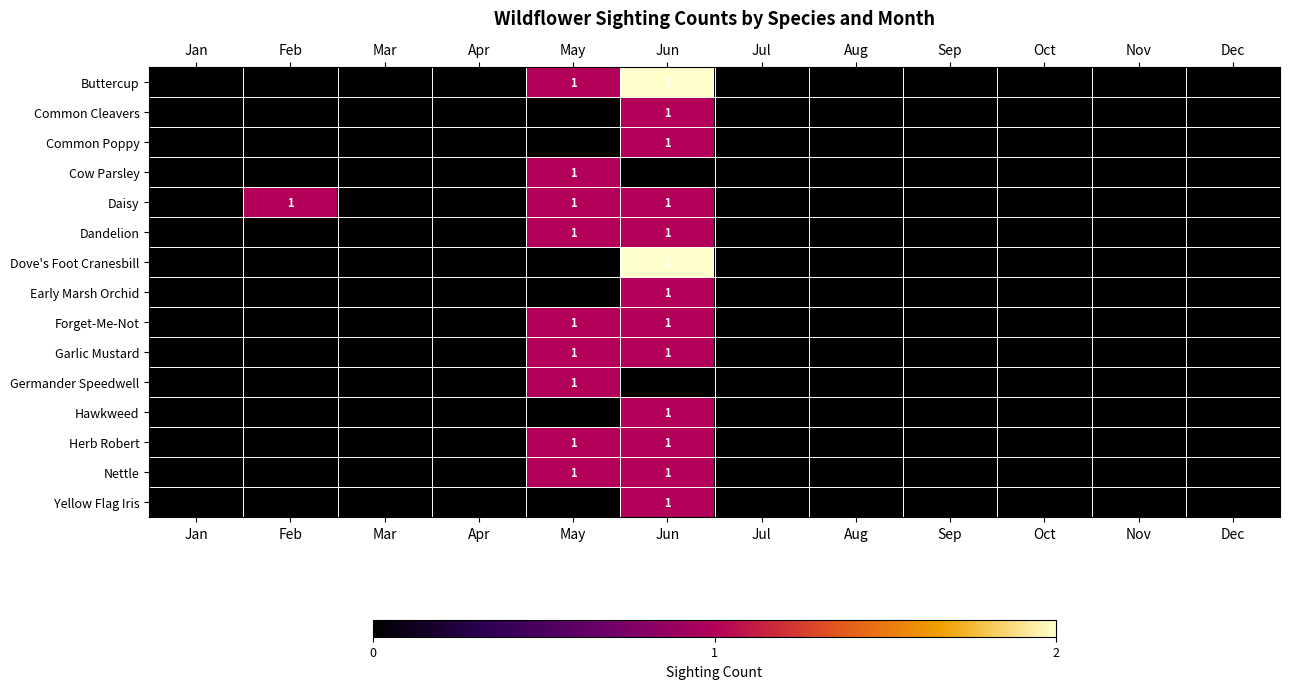

Where is Germander Speedwell nearest to the value 0?

Jan